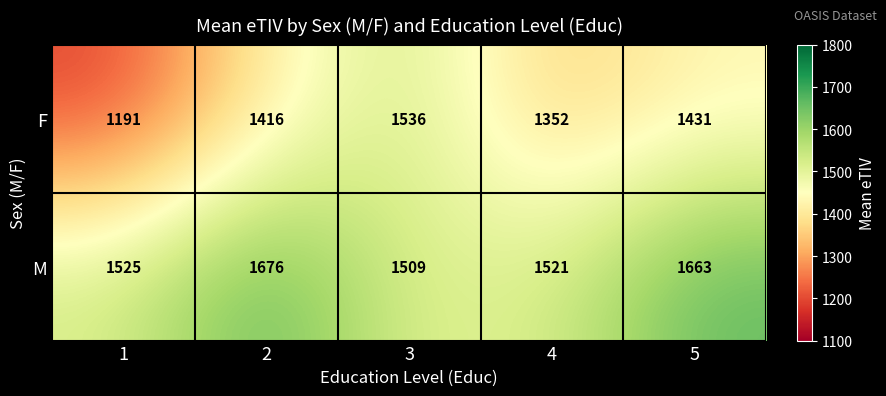

What is the greatest value displayed?

1676